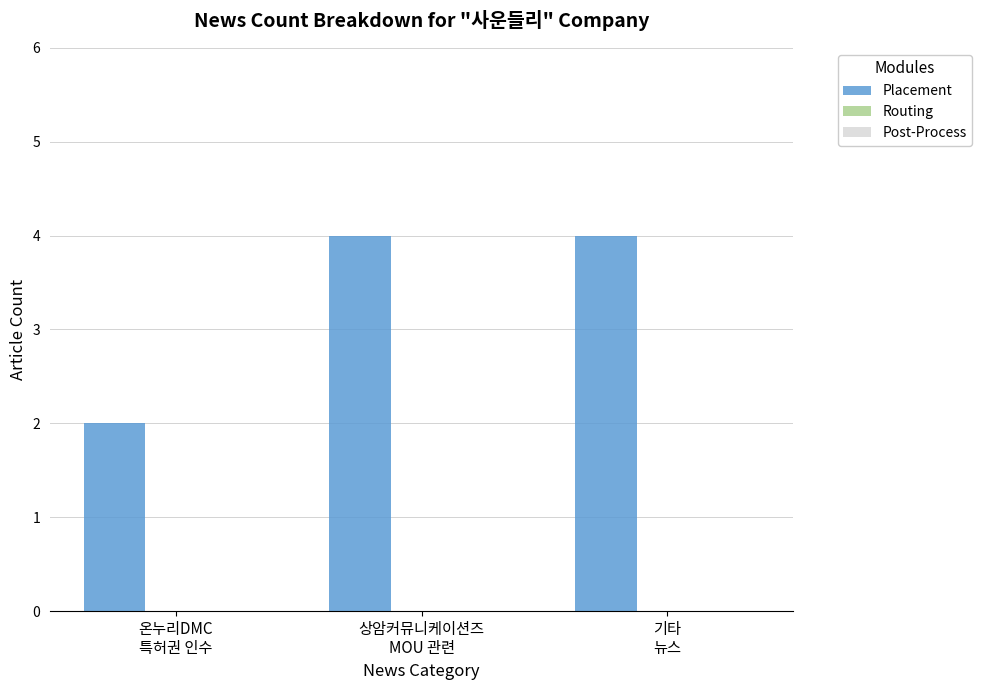

What is the maximum value shown in the chart?

4